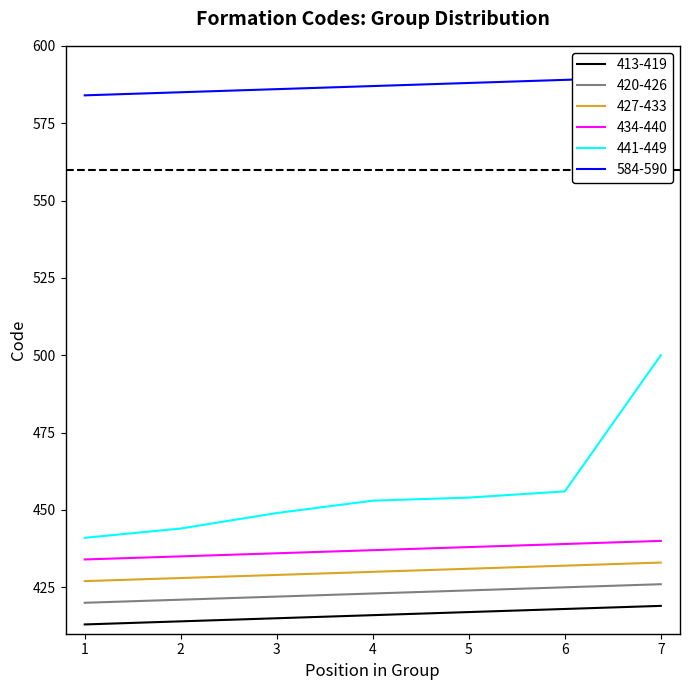

At 4, list the series in order from smallest to largest.

413-419, 420-426, 427-433, 434-440, 441-449, 584-590